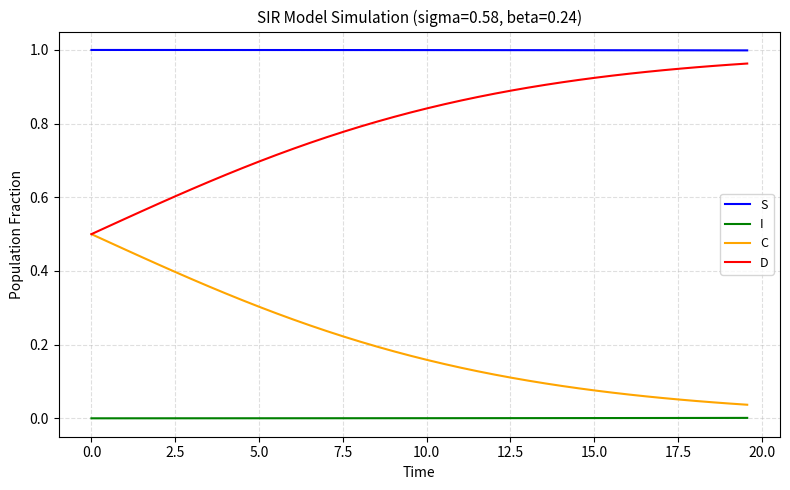

Rank the series by their average value, from highest to lowest.

S, D, C, I